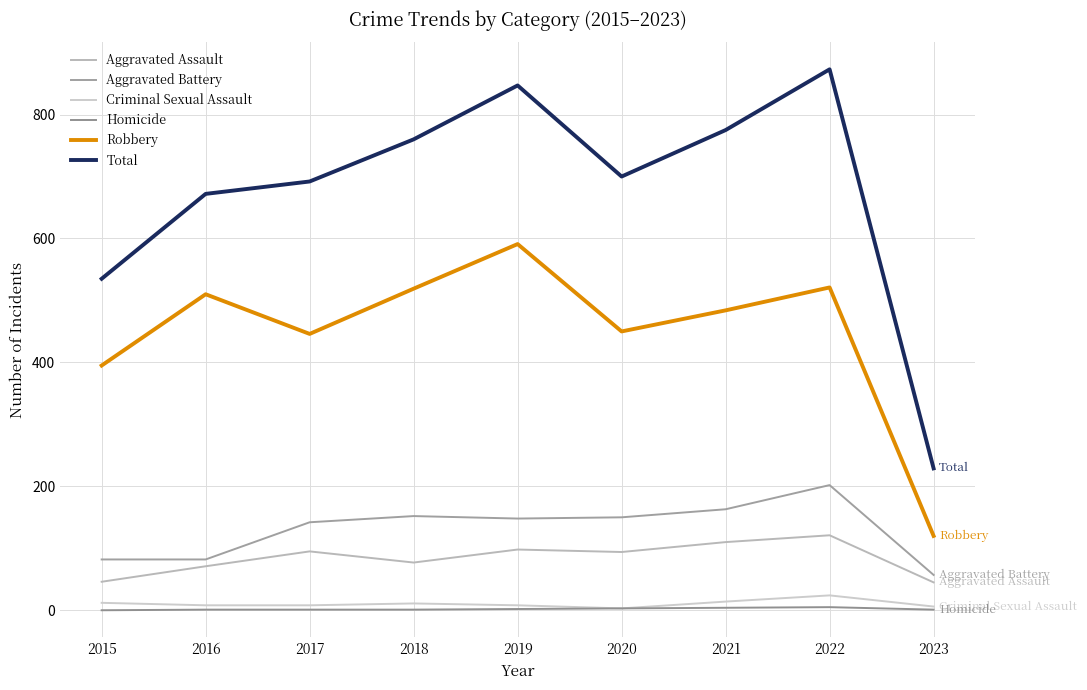

Is this an area chart (filled region under the line)?

No